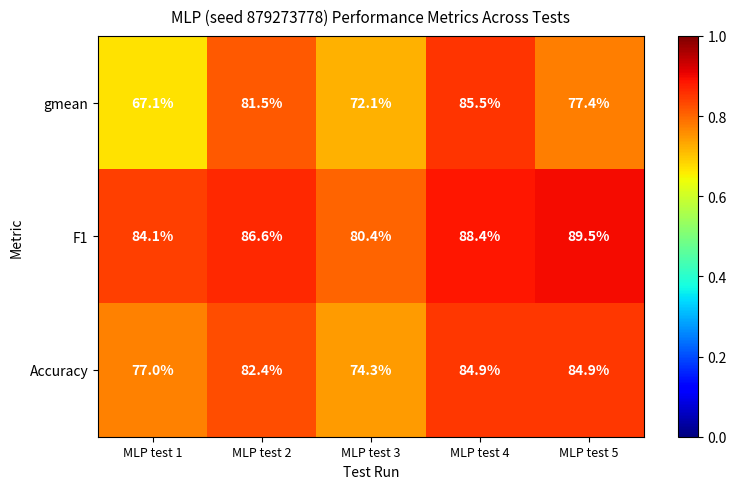

Which category has the lowest value in the F1 series?

MLP test 3